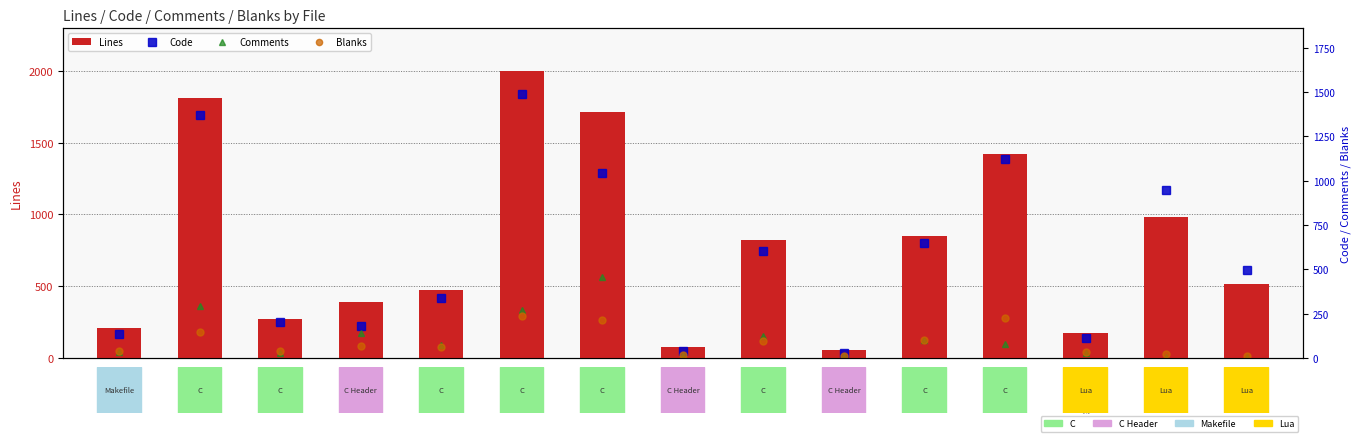

What is the sum of the Comments values at makefile and lvm.c?

326